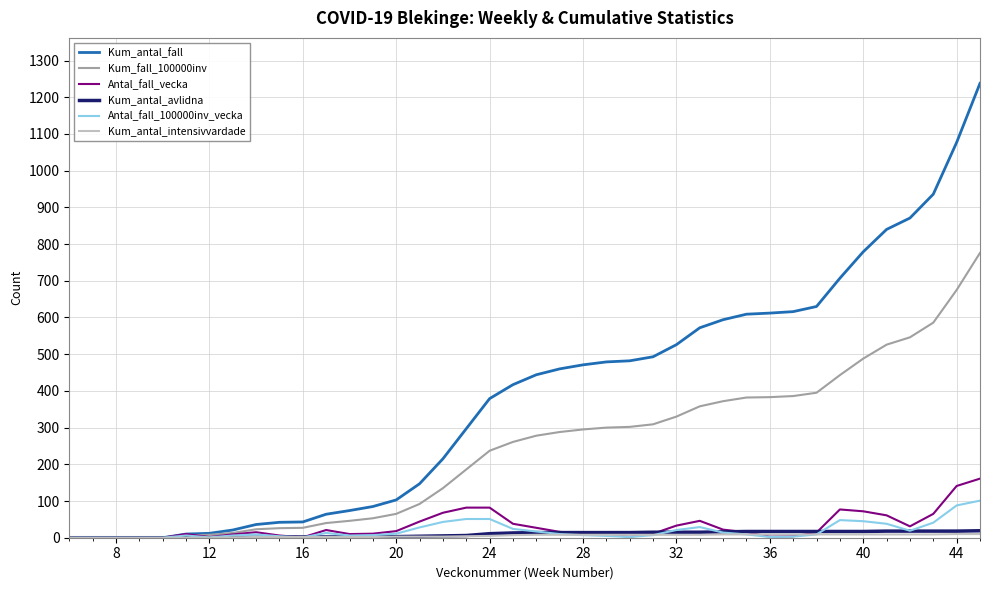

What is the sum of all Antal_fall_100000inv_vecka values?

776